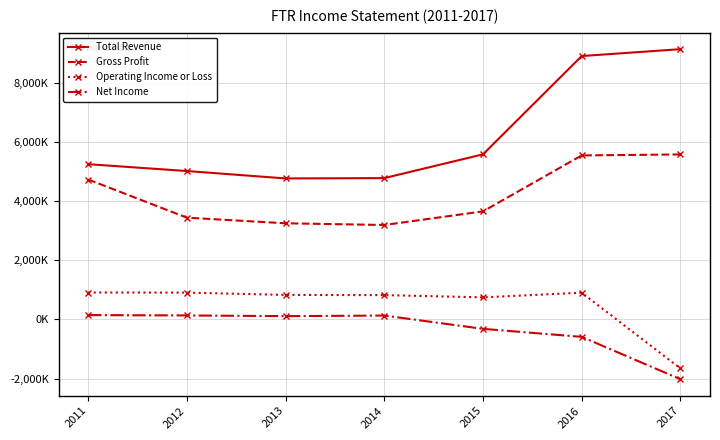

Which category has the lowest value across all series?

2017